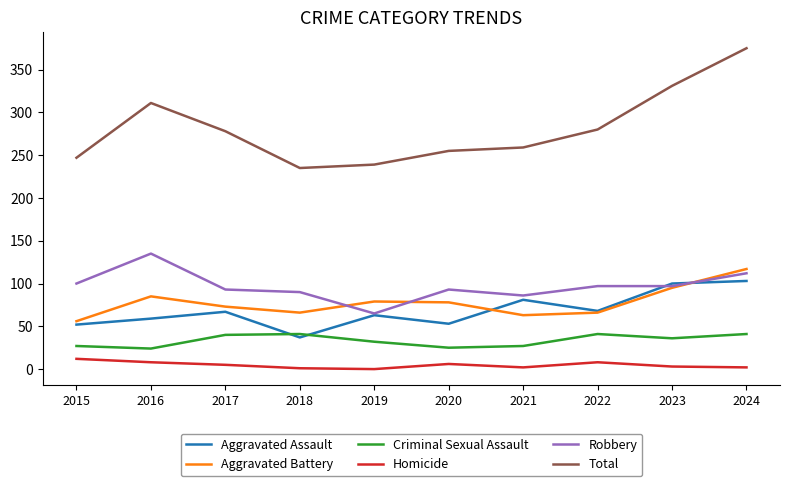

How many interior local valleys does the Total series have?

1